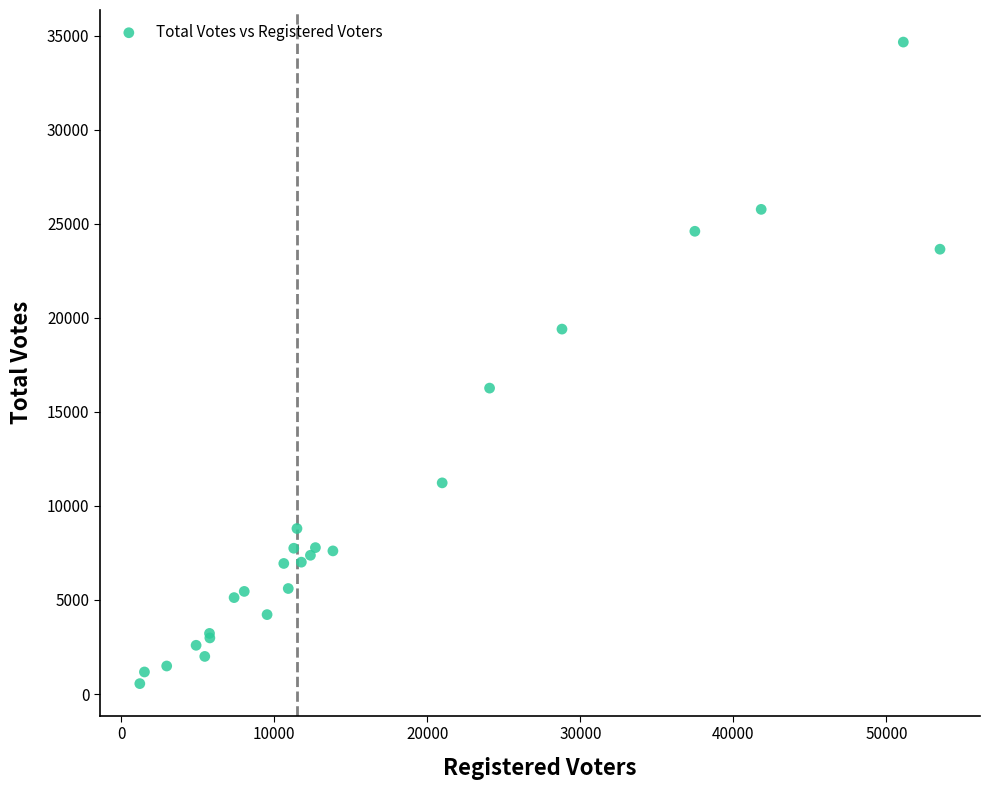

What Y value in the scatter plot is closest to 17603?

16260.8